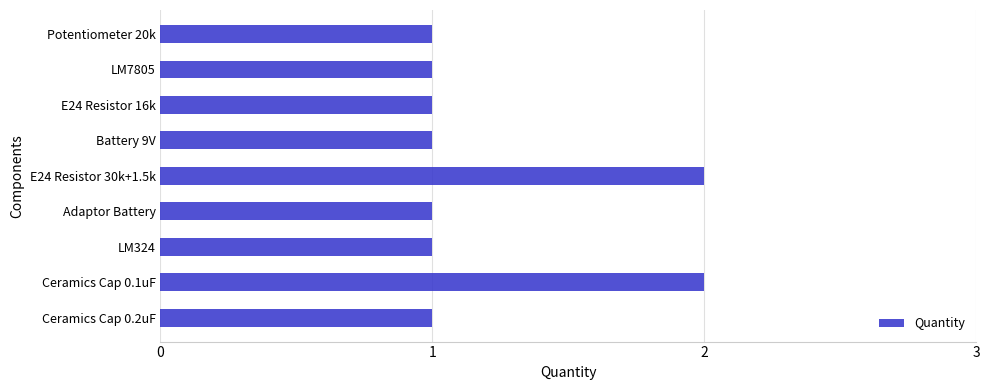

Reading top to bottom, what are all the values shown in this chart?

Potentiometer 20k=1	LM7805=1	E24 Resistor 16k=1	Battery 9V=1	E24 Resistor 30k+1.5k=2	Adaptor Battery=1	LM324=1	Ceramics Cap 0.1uF=2	Ceramics Cap 0.2uF=1